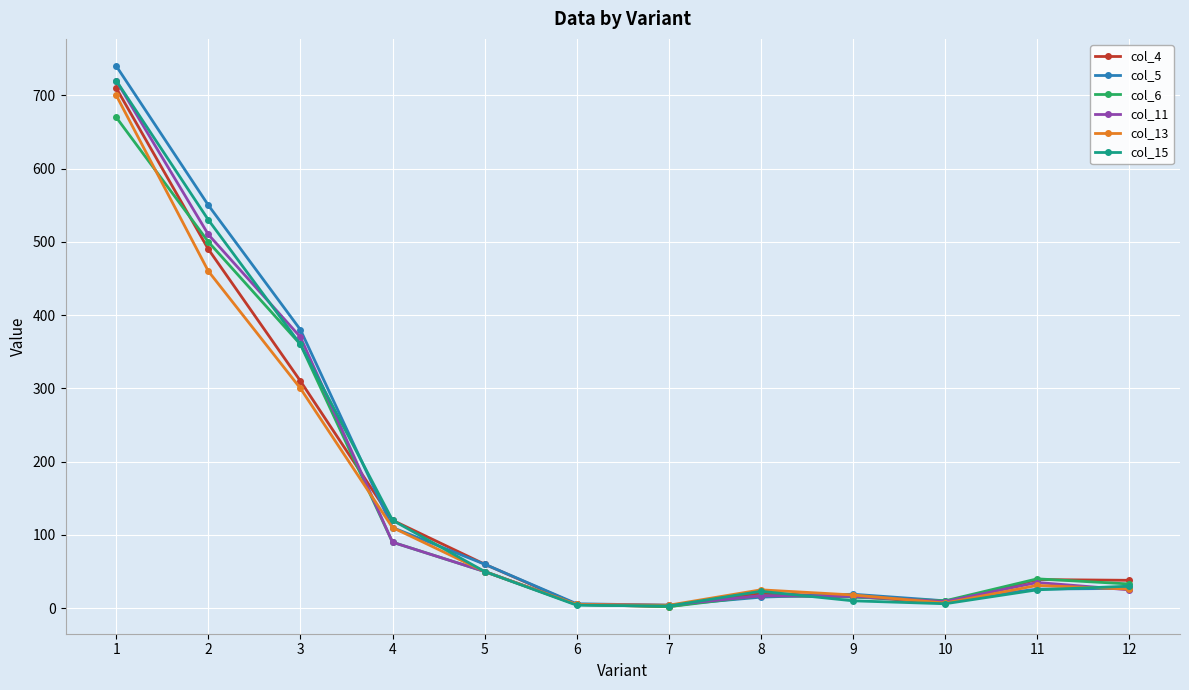

Which series changed the most between 3 and 11?

col_5